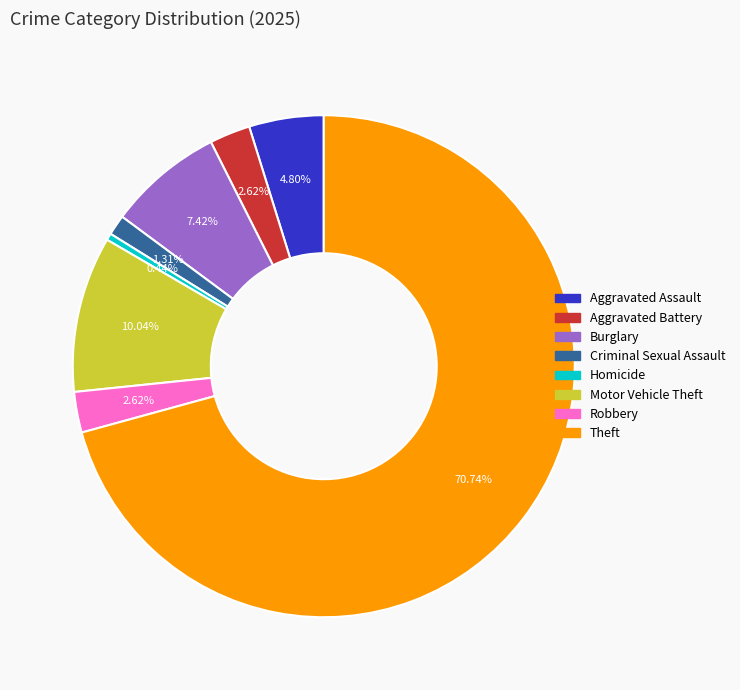

Is there any slice that represents more than half of the pie?

Yes